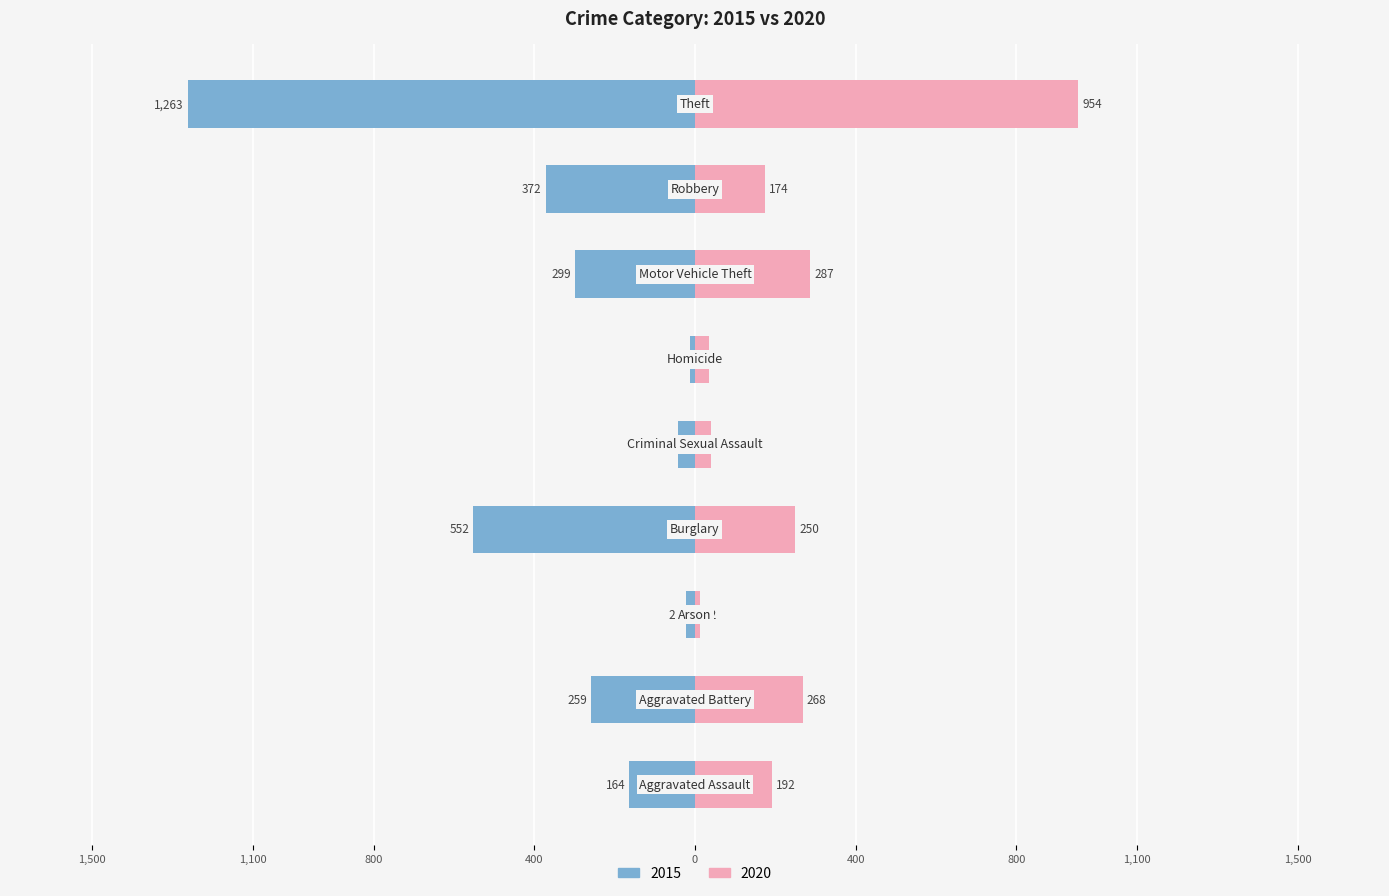

The 2015 series shows -91 at Motor Vehicle Theft. True or false?

False